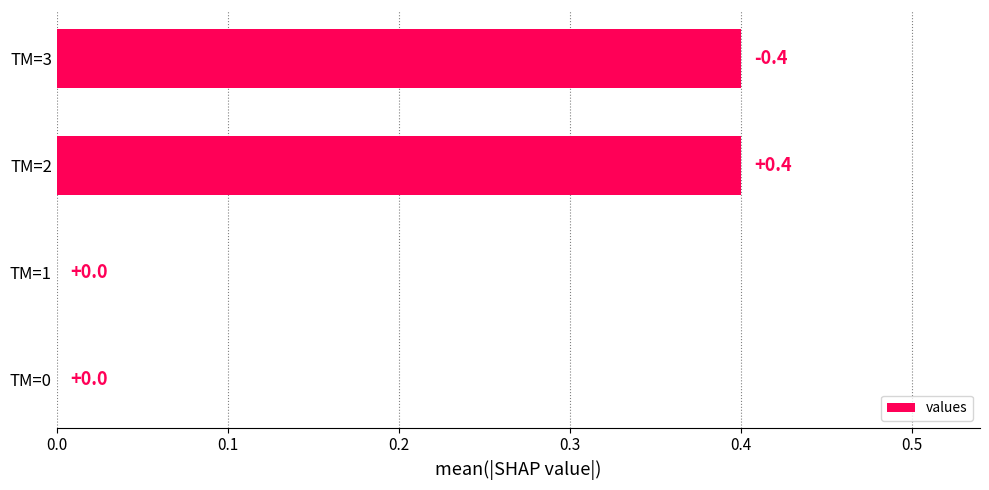

Reading top to bottom, what are all the values shown in this chart?

TM=3=0.4	TM=2=0.4	TM=1=0.0	TM=0=0.0